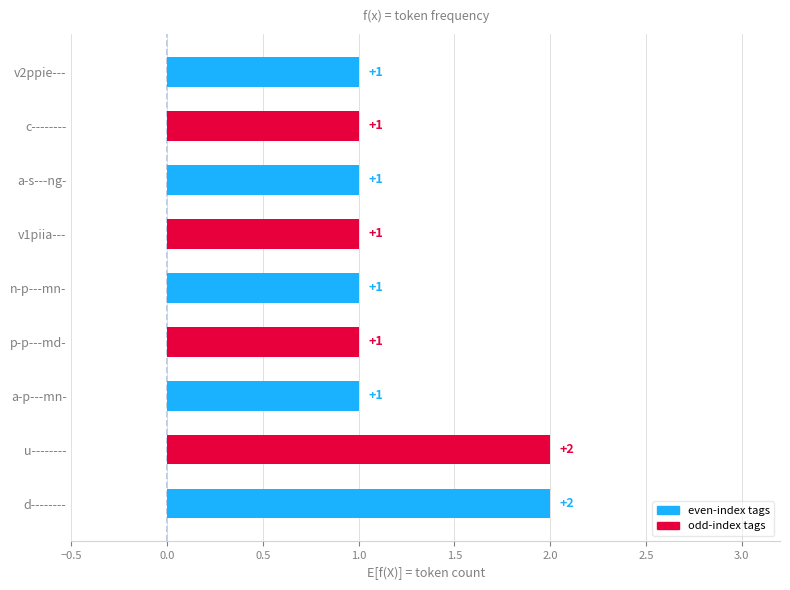

How many categories are shown in the chart?

9